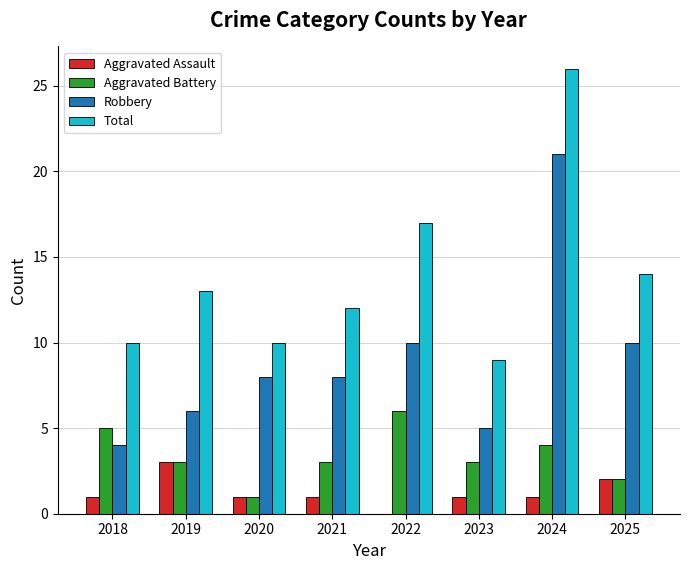

Is it true that Total equals 14 at 2020?

False